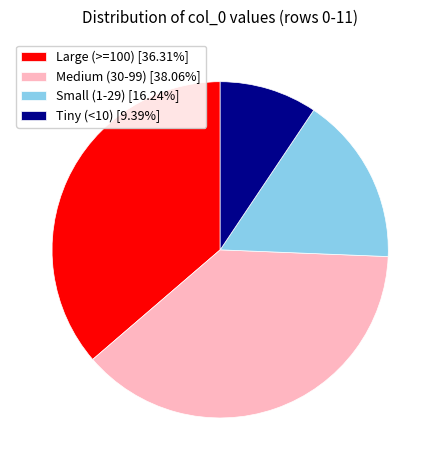

Is the sum of Small (1-29) [16.24%] and Large (>=100) [36.31%] greater than half?

Yes